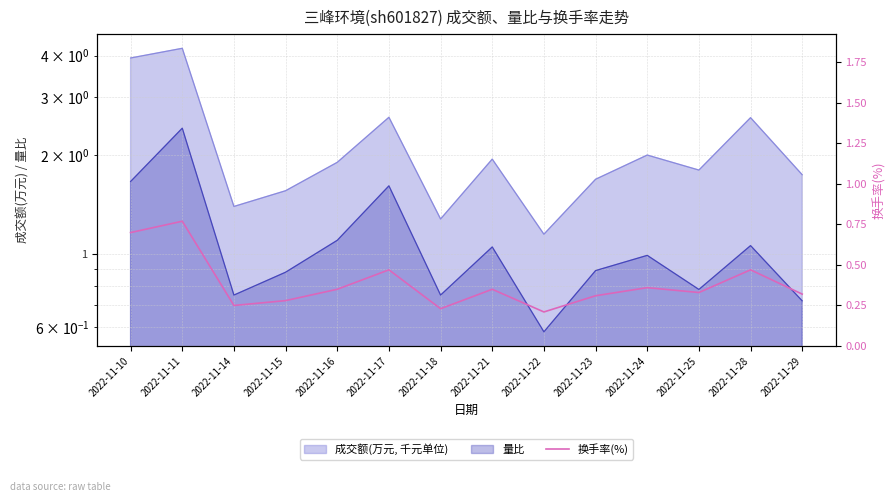

At which category does the data reach its first local valley?

2022-11-14